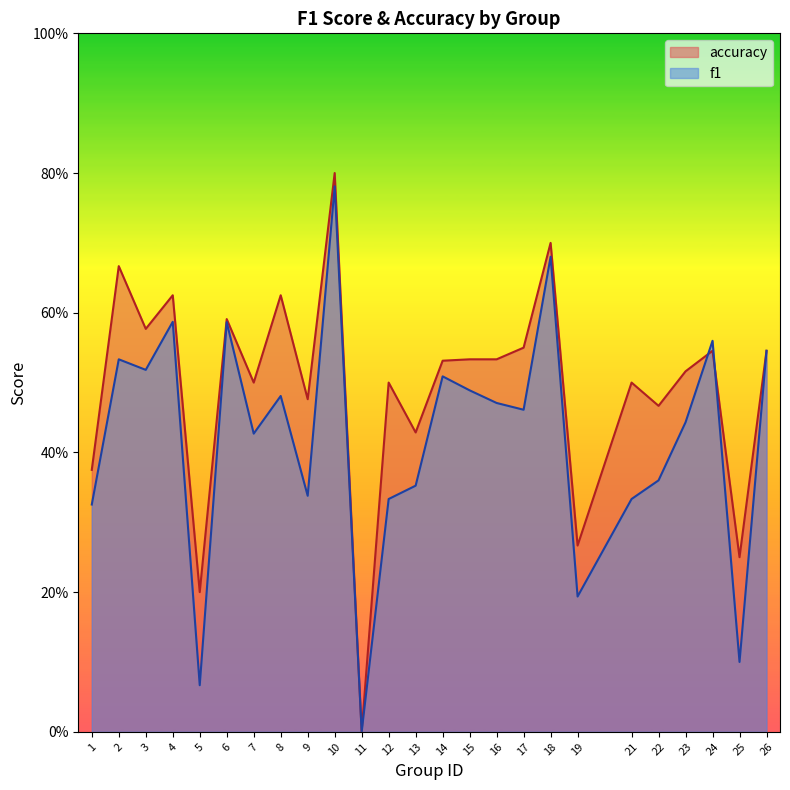

Count the accuracy values in the range 0 to 1.

25